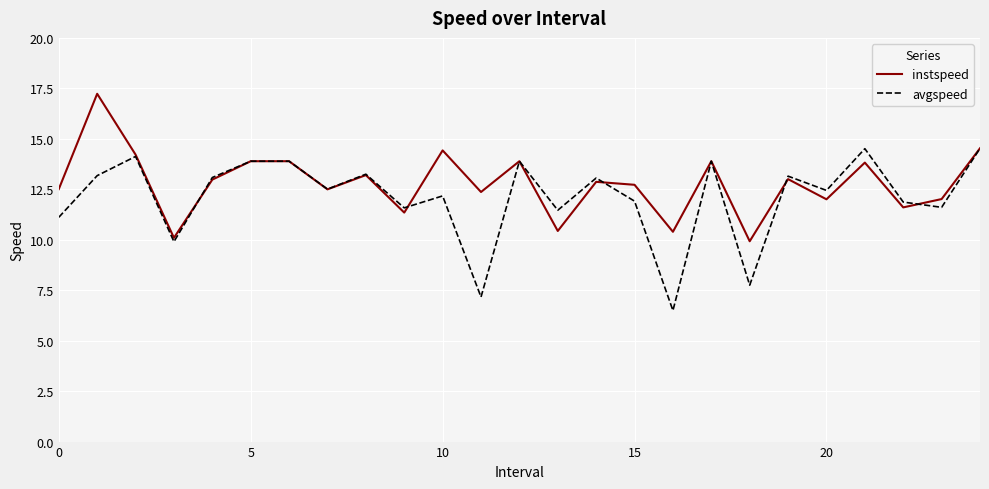

True or false: avgspeed and instspeed intersect in this chart.

True